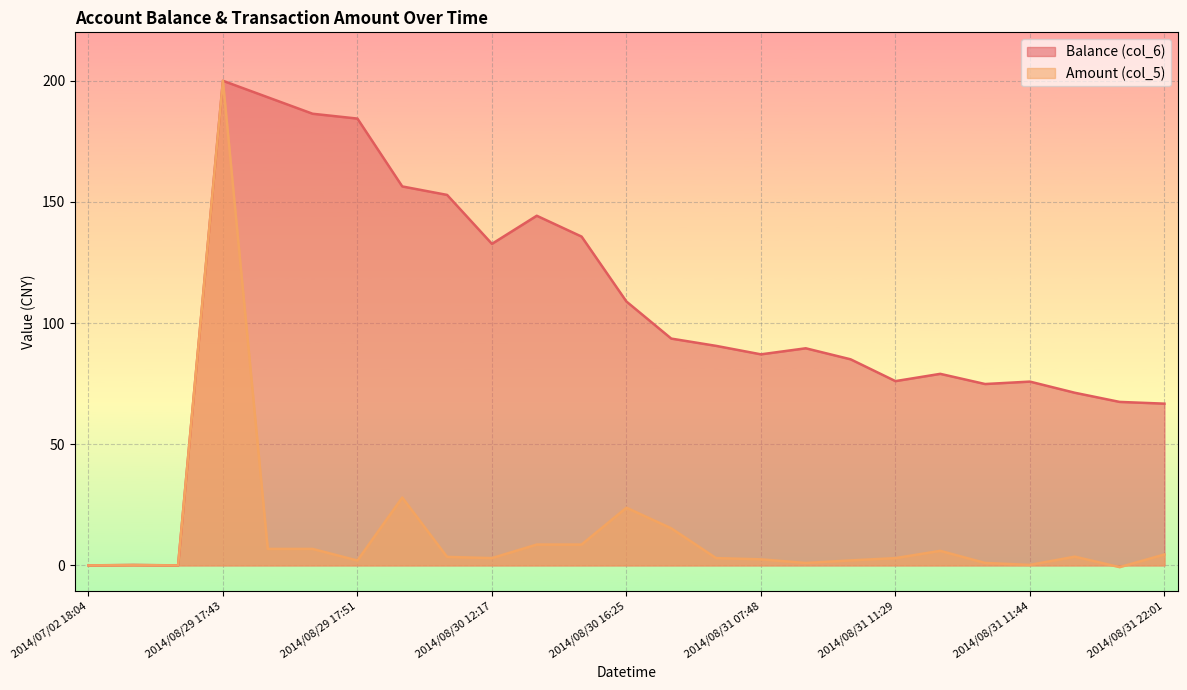

What is the label of the 14th point from the left?

2014/08/30 22:03